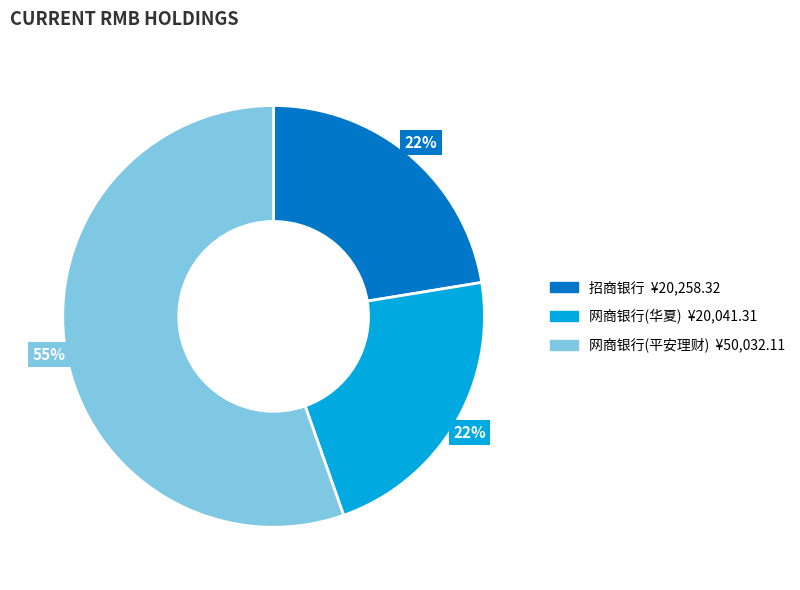

To the nearest percent, what percentage of the pie is 招商银行?

22%